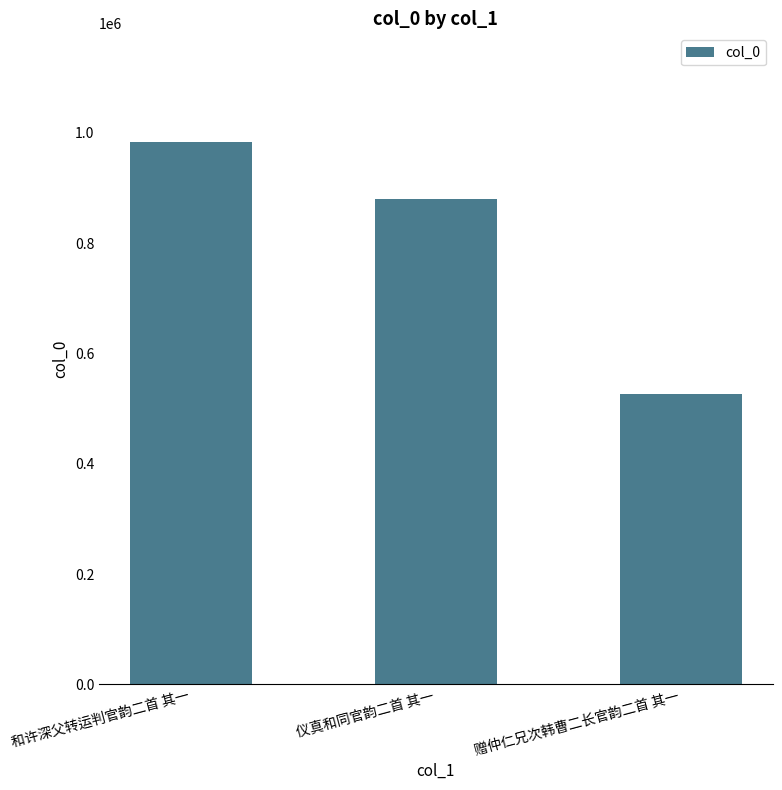

What is the difference between the maximum and second lowest values?

103787